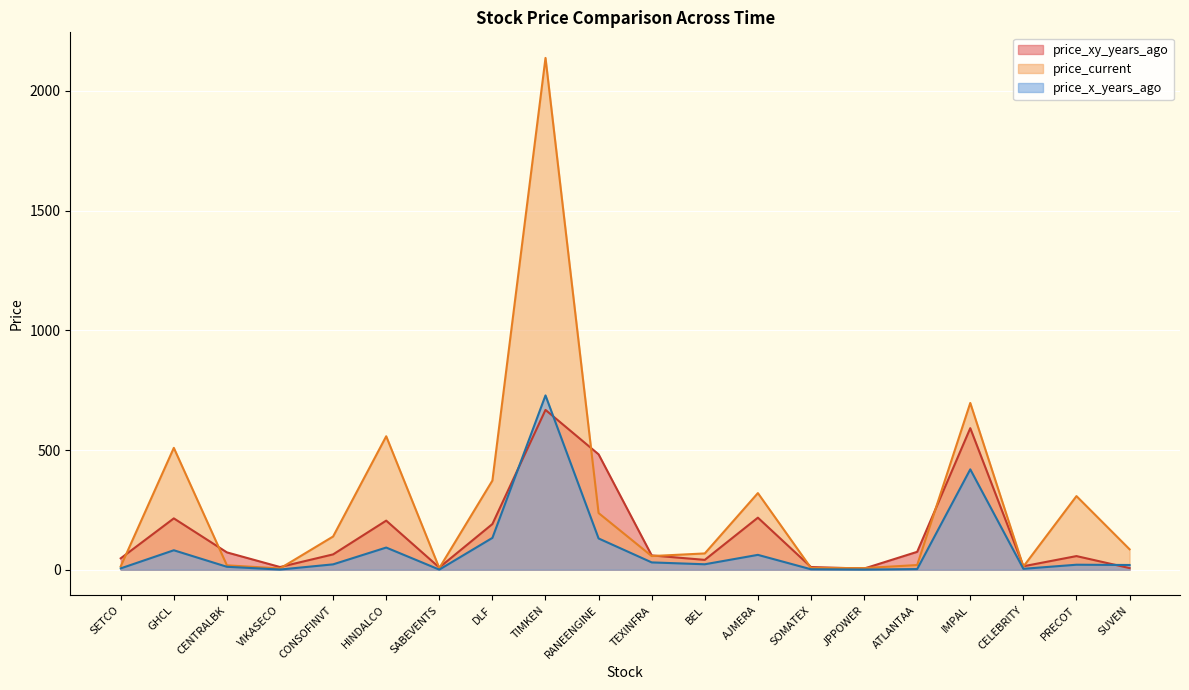

At how many categories does at least one series exceed 120?

9